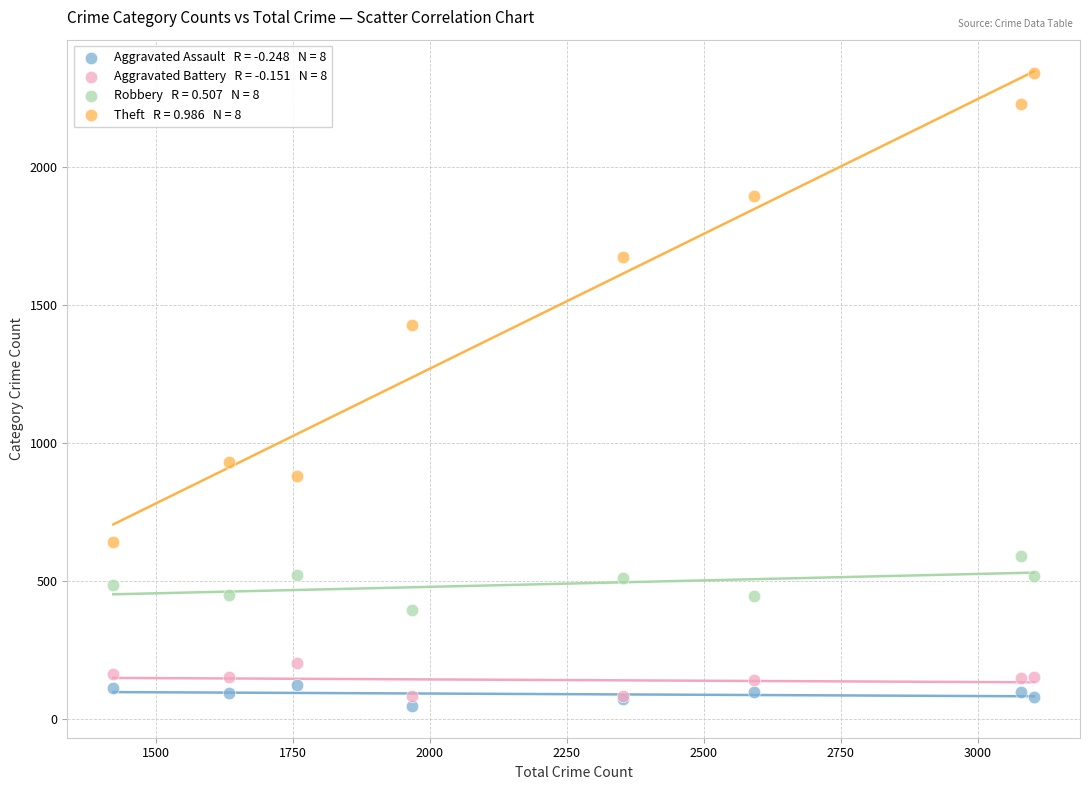

Across all series, what Y value is closest to 1193?

1429